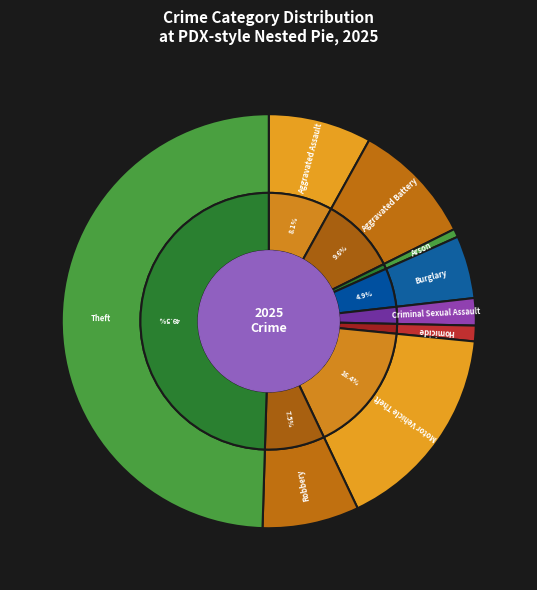

What percentage is the Burglary slice, to the nearest percent?

5%